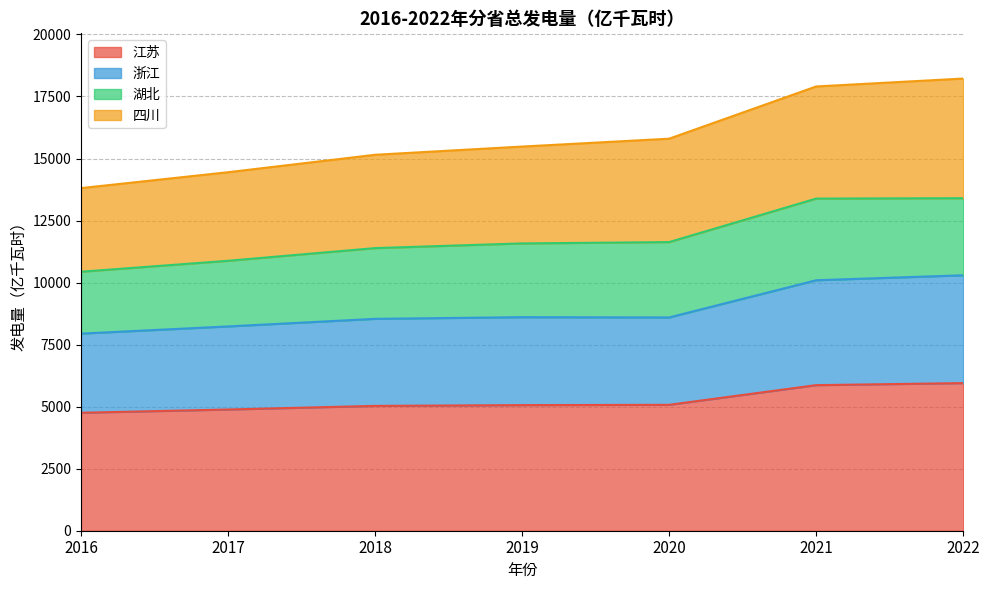

At how many categories does at least one series exceed 17564?

2